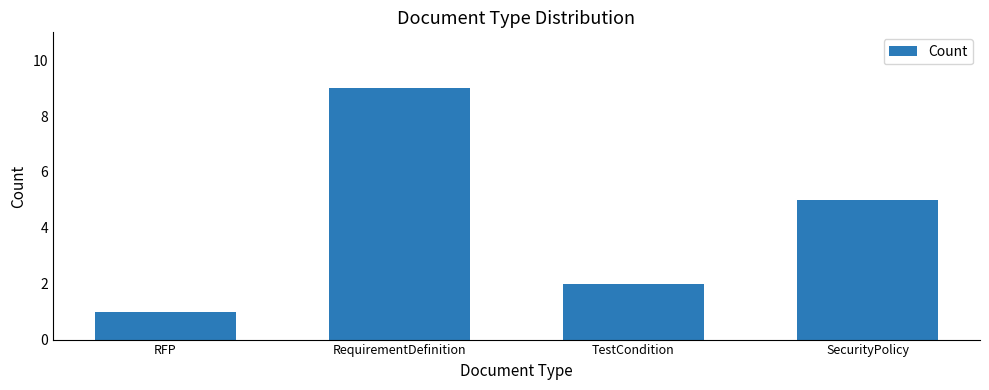

Reading left to right, list all the values displayed in this chart.

1	9	2	5